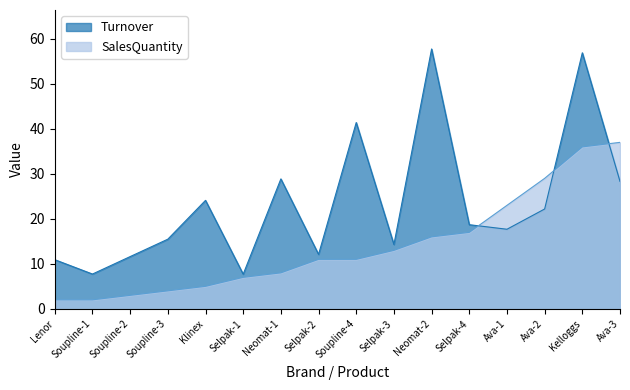

What is the value of the SalesQuantity point at the 9th from the left?

11.0